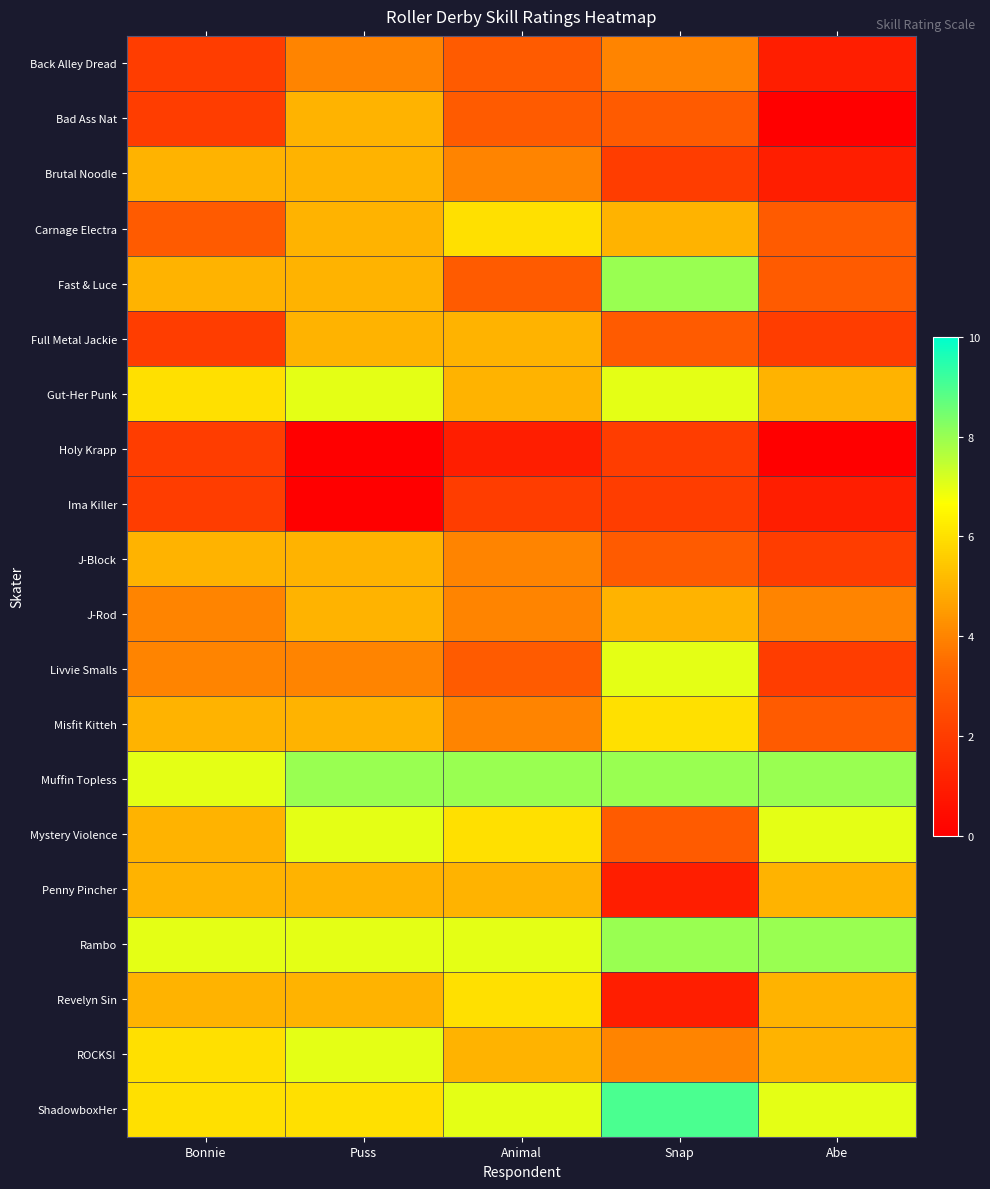

Which has a higher value, Puss or Abe?

Puss